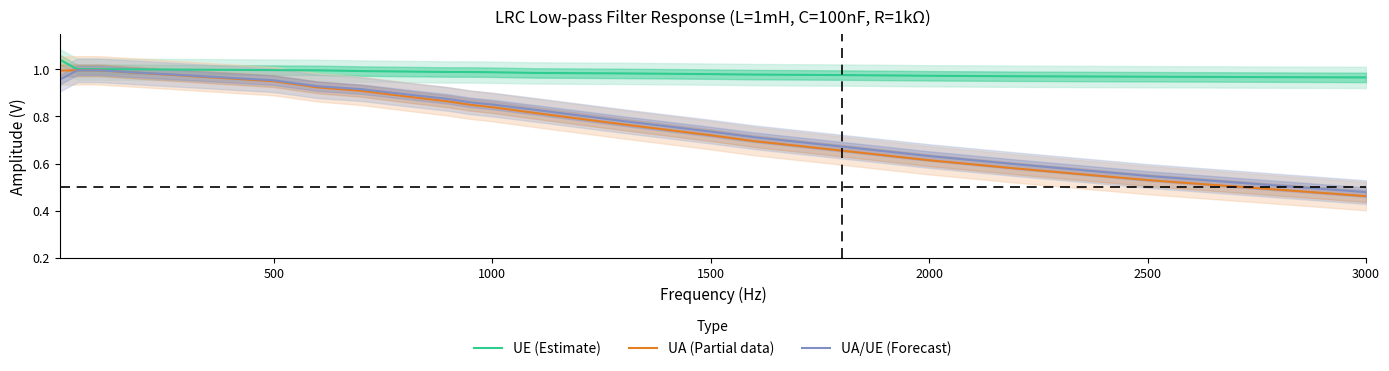

What is the sum of all UA/UE (Forecast) values?

15.9